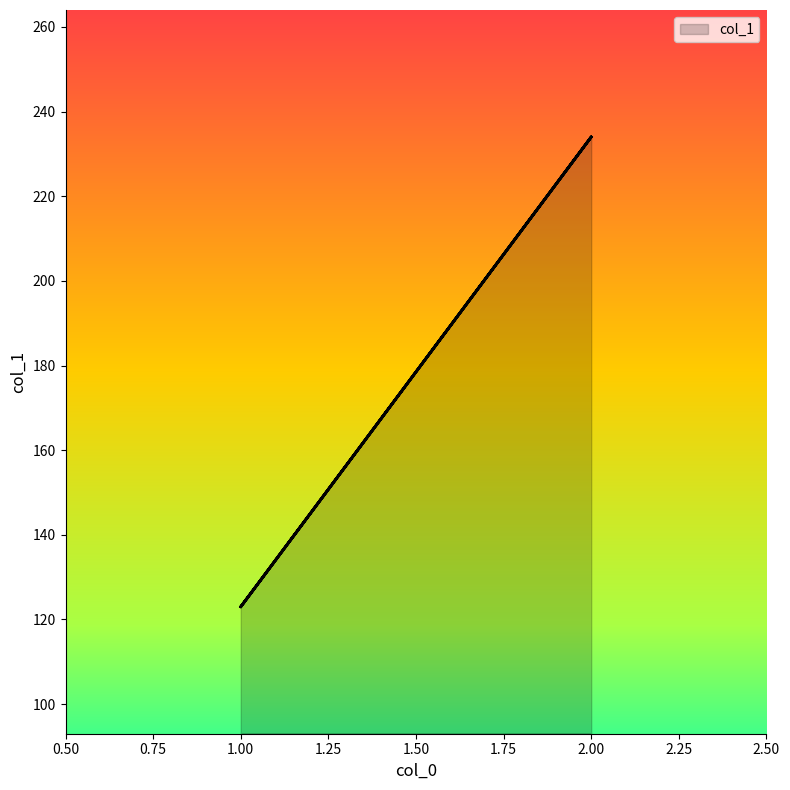

What is the label of the 2nd point from the left?

2